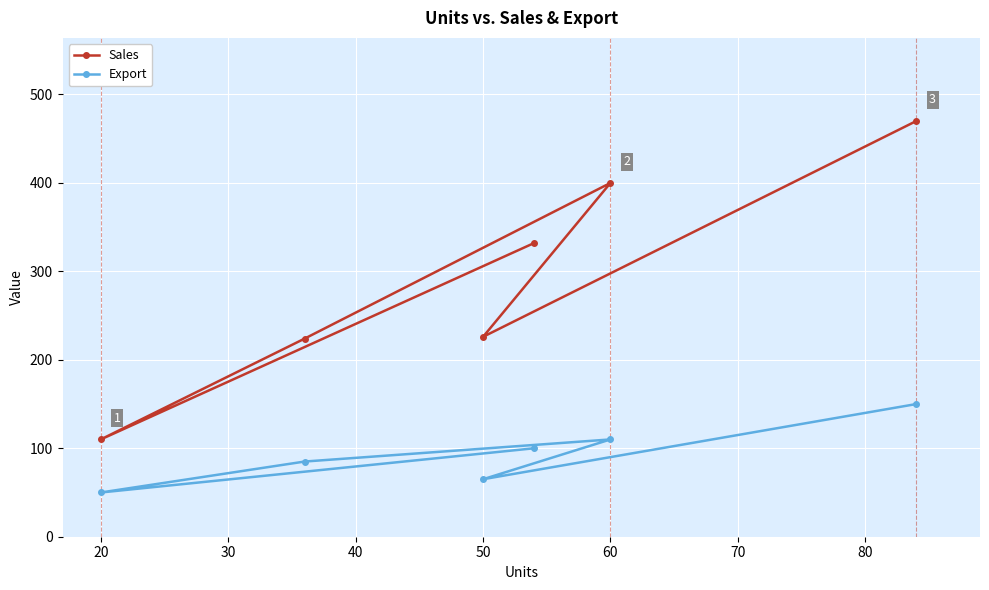

At 60, list the series in order from largest to smallest.

Sales, Export